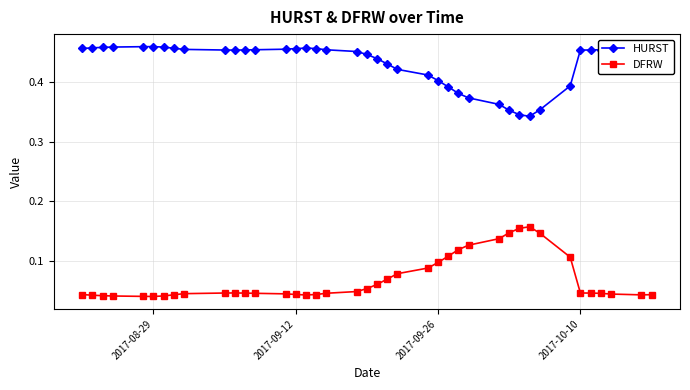

Which series has the largest total across all categories?

HURST